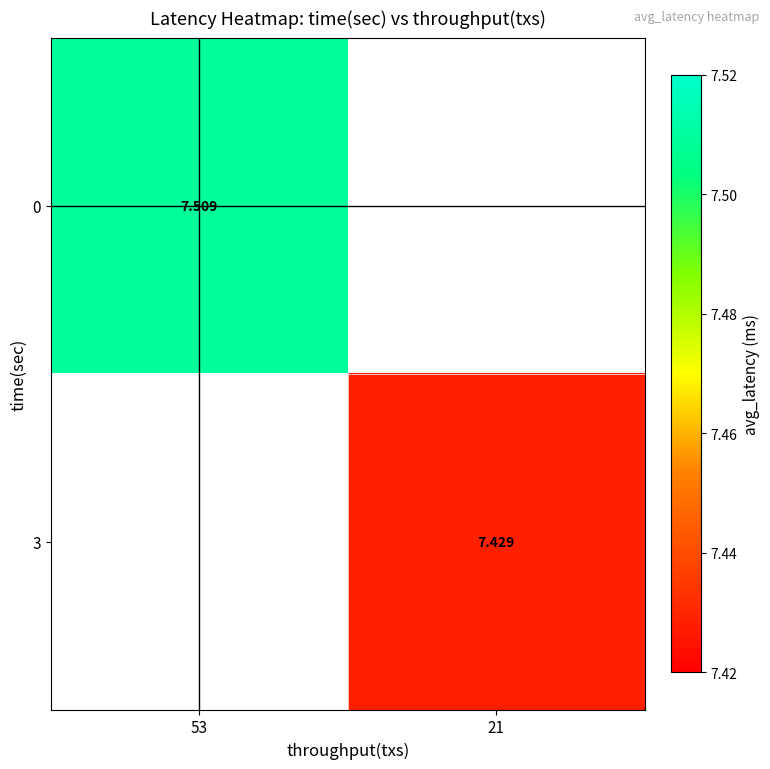

Rank the categories by 3 value from highest to lowest.

53, 21